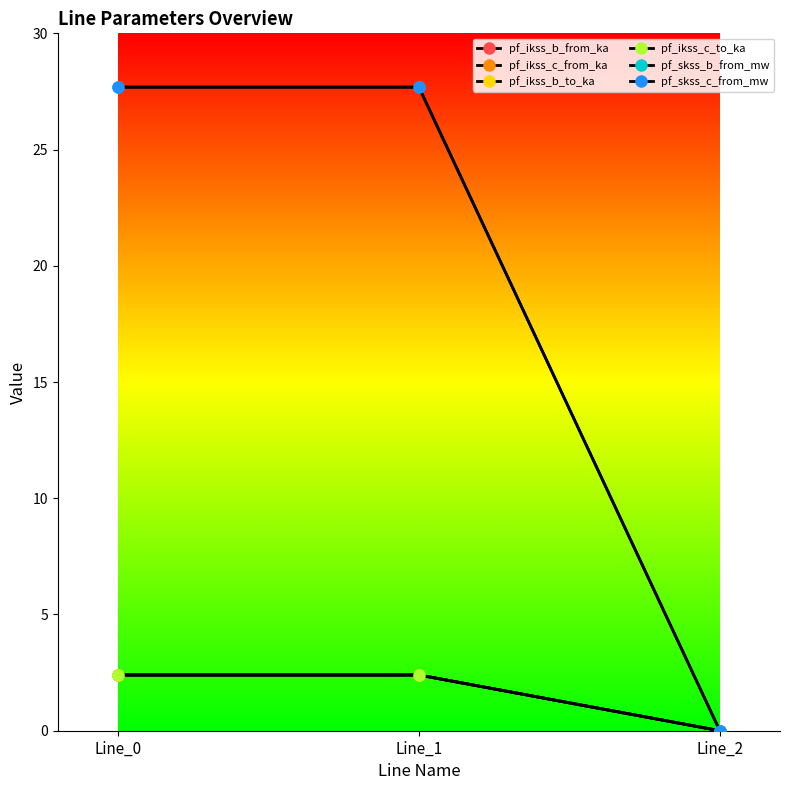

Is this an area chart (filled region under the line)?

No